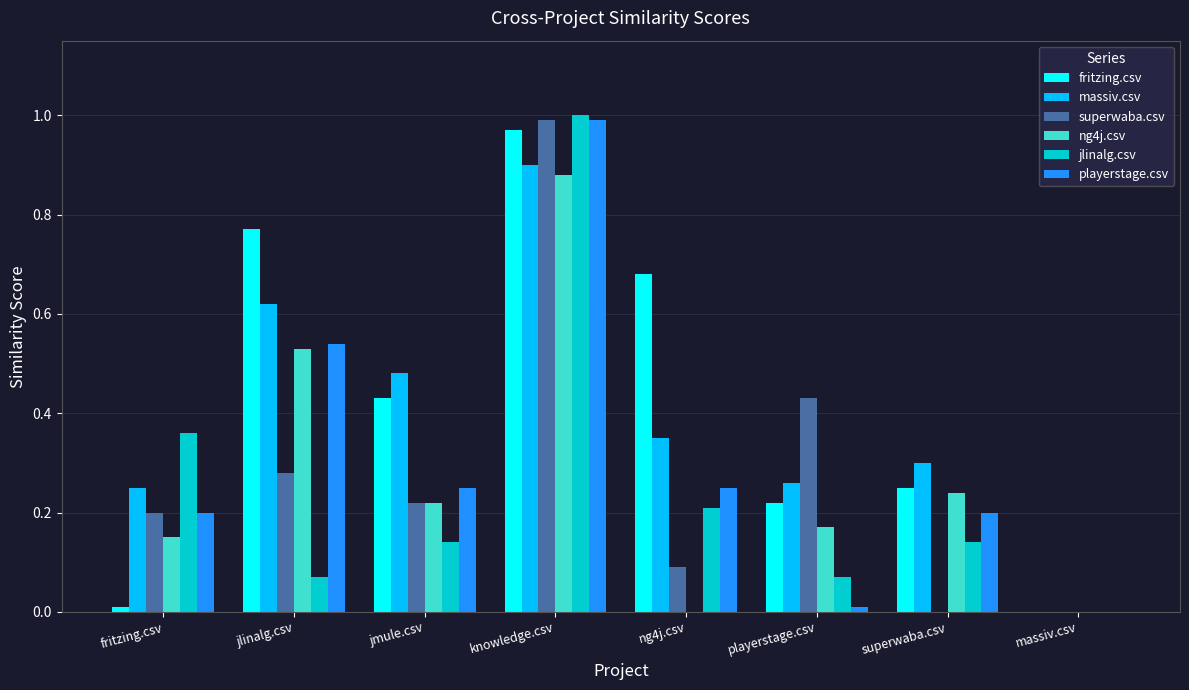

The value of superwaba.csv at jmule.csv is 0.1. True or false?

False